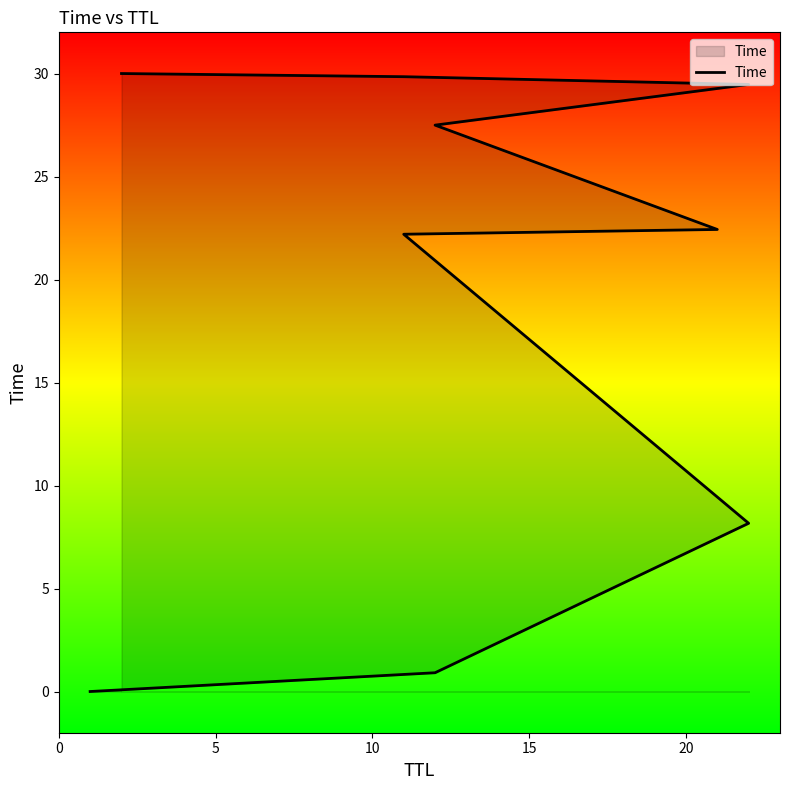

What is the sum of all values?

170.5